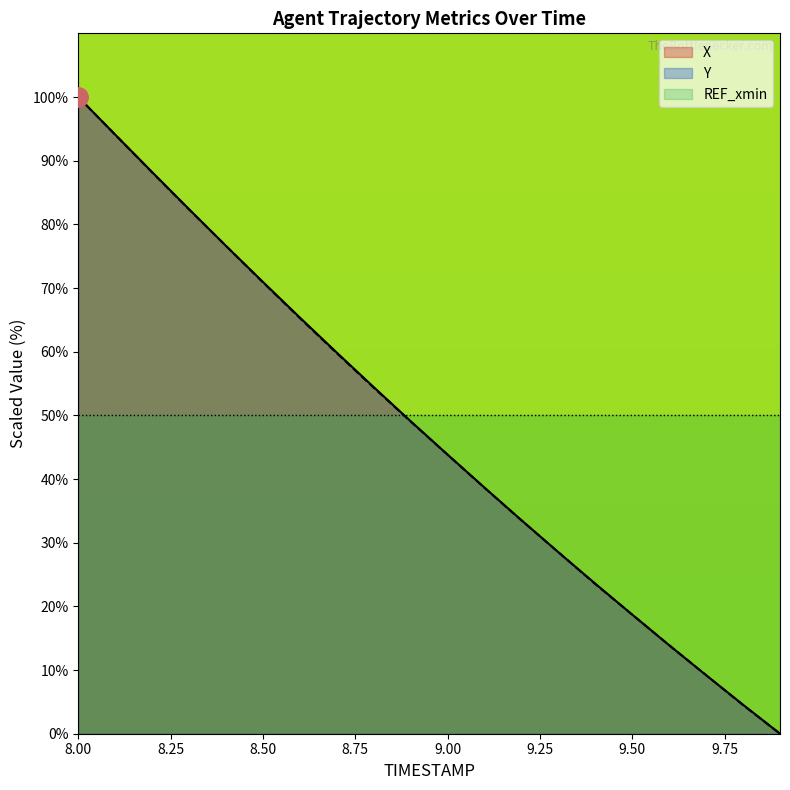

What is the total value across all series at 9.2?

67.0